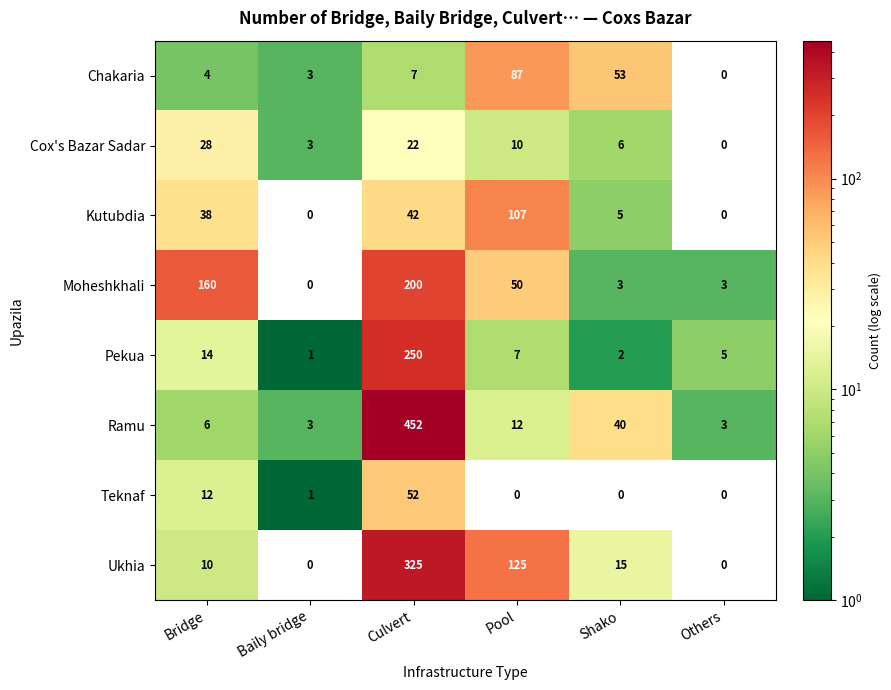

The Cox's Bazar Sadar series shows 5 at Baily bridge. True or false?

False